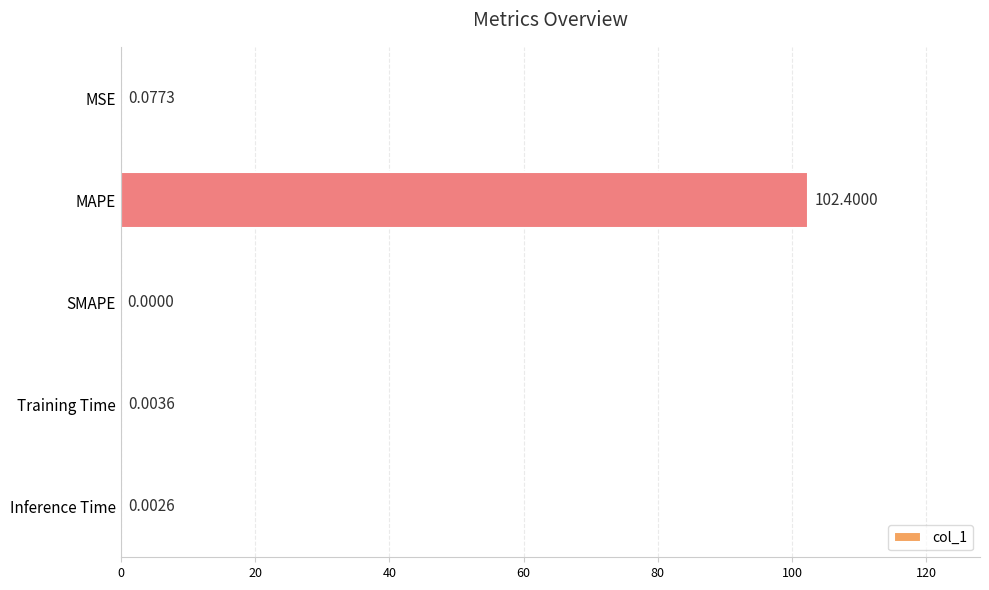

At which label is the value closest to 51?

MSE